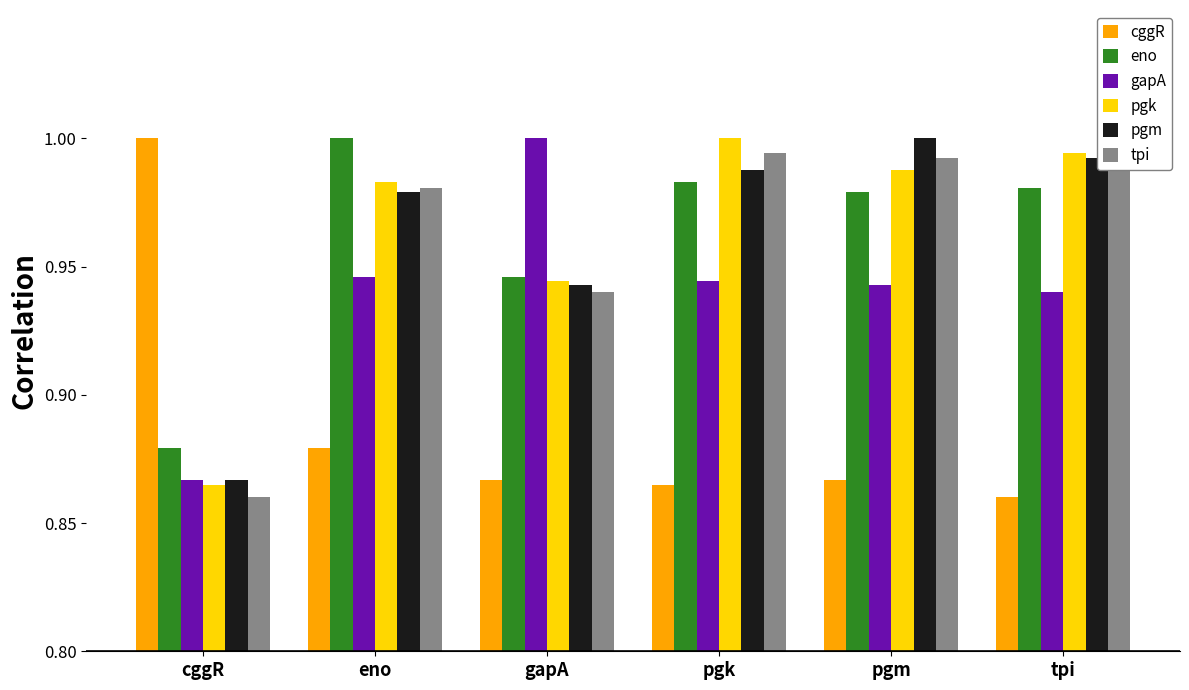

What position from the left is pgk?

4